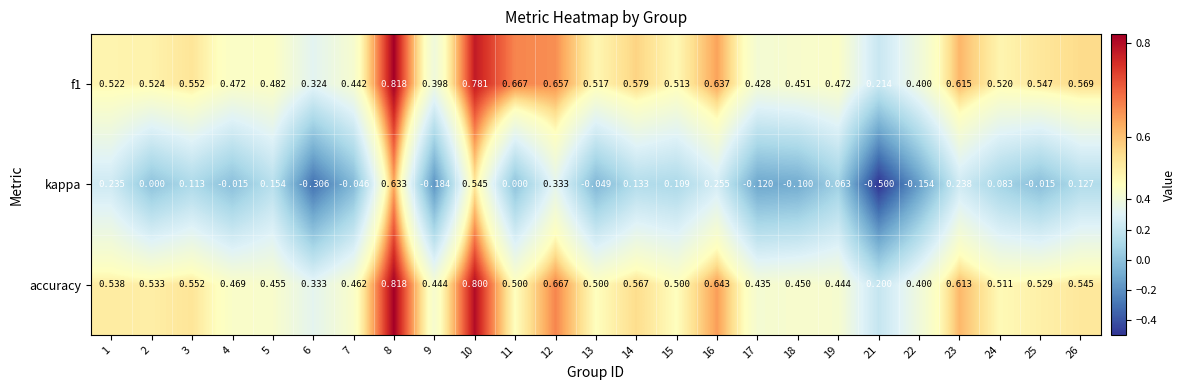

Which series changed the most between 2 and 24?

kappa